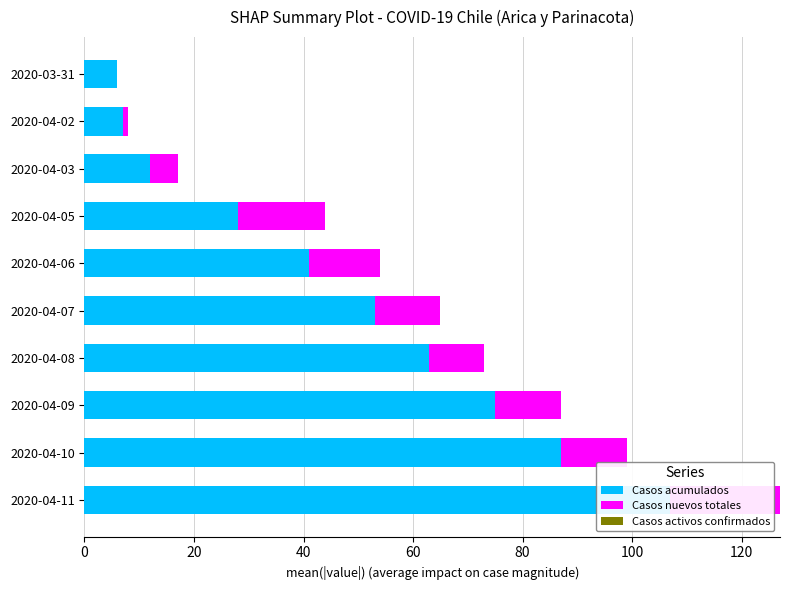

Which series has the widest spread of values?

Casos acumulados